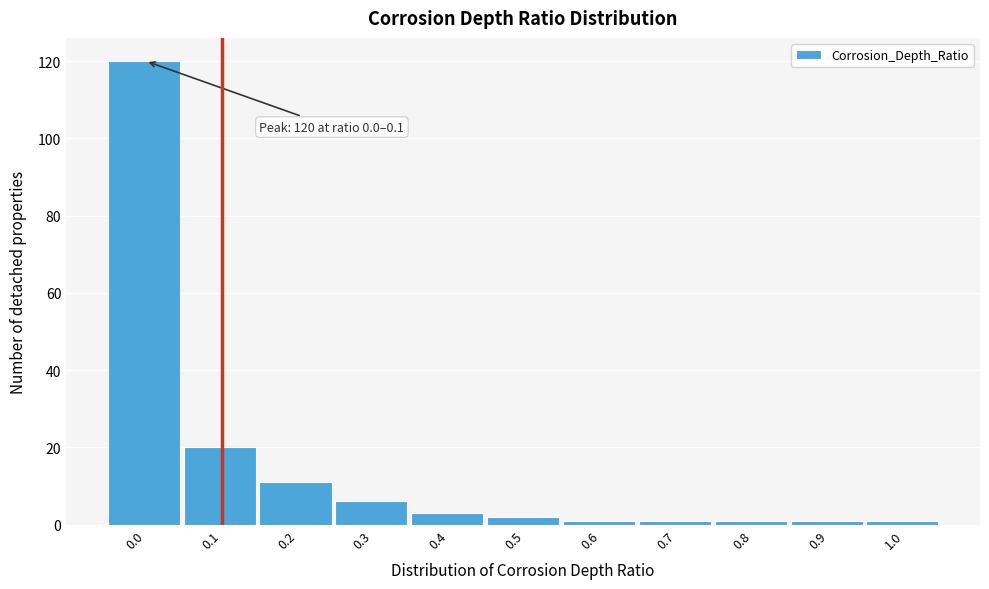

Reading right to left, extract all data points from this chart.

1	1	1	1	1	2	3	6	11	20	120